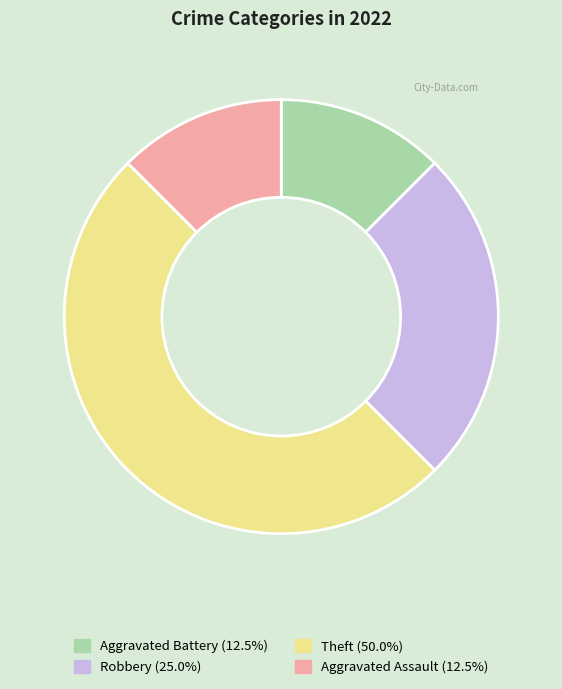

Which category has the biggest portion of the pie?

Theft